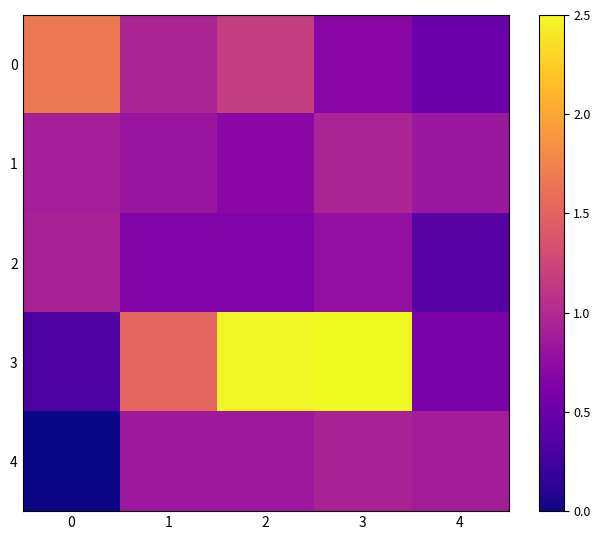

What is the spread (max minus min) of values at 1?

0.9